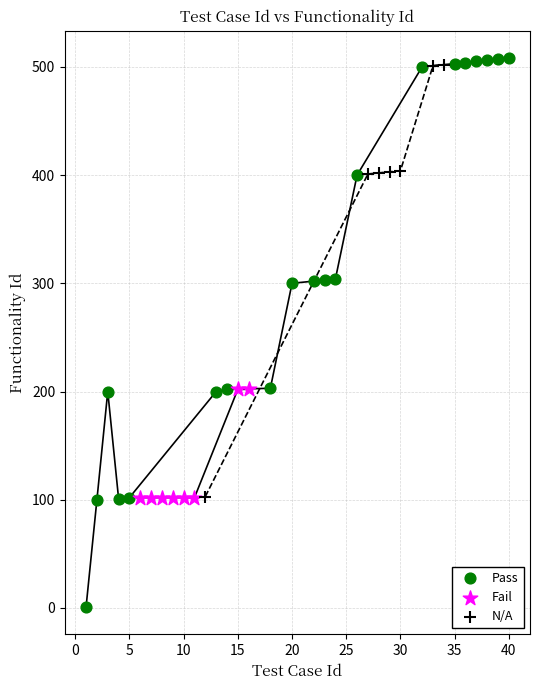

Which series contains the lowest Y value?

Pass